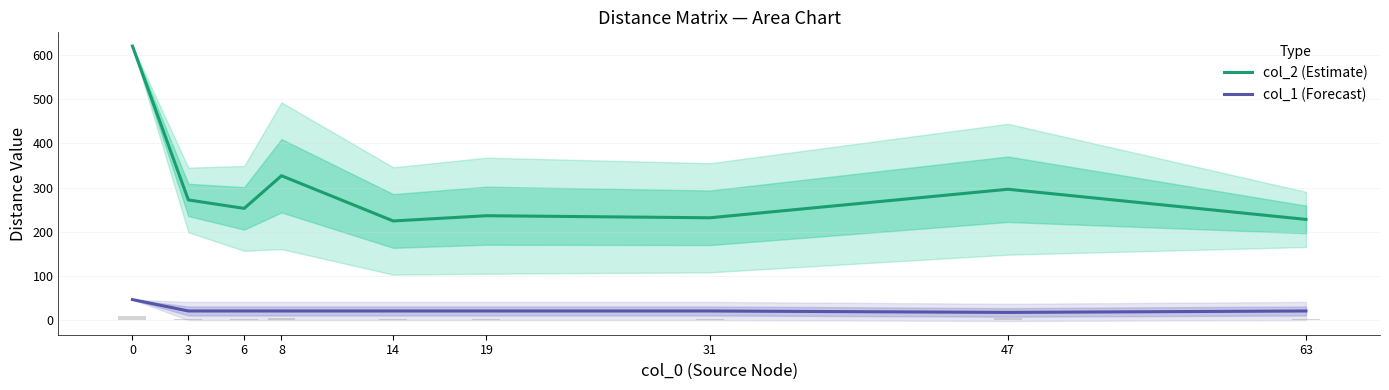

True or false: col_1 (Forecast) has a value of 70.8 at 0.

False